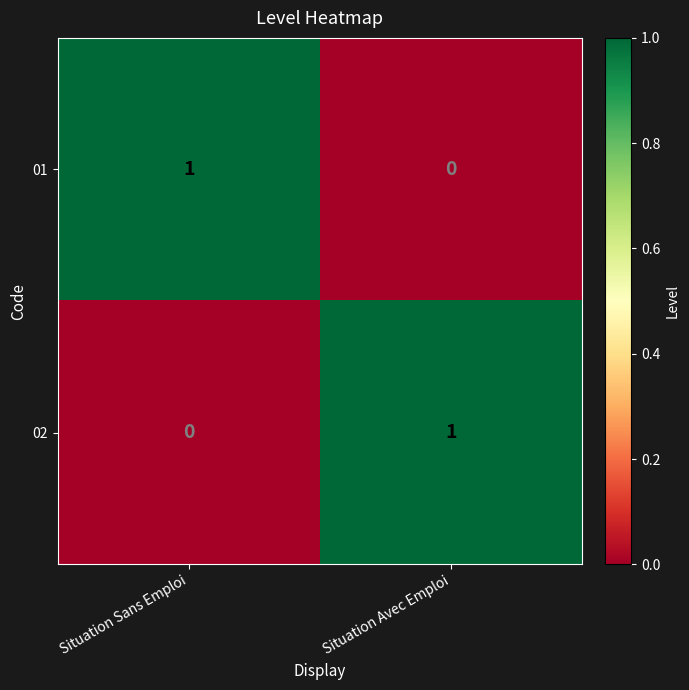

The 01 series shows 0 at Situation Avec Emploi. True or false?

True